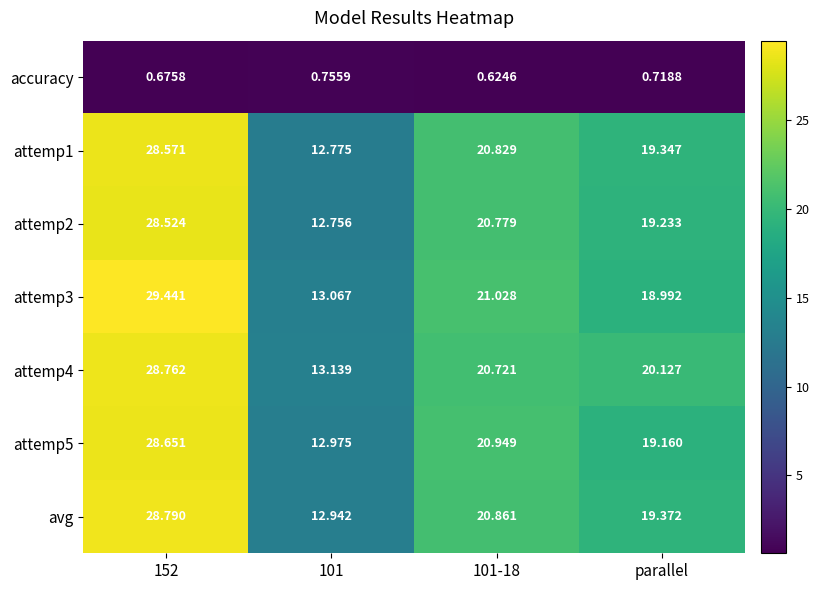

Rank the series by their maximum value, from highest to lowest.

attemp3, avg, attemp4, attemp5, attemp1, attemp2, accuracy